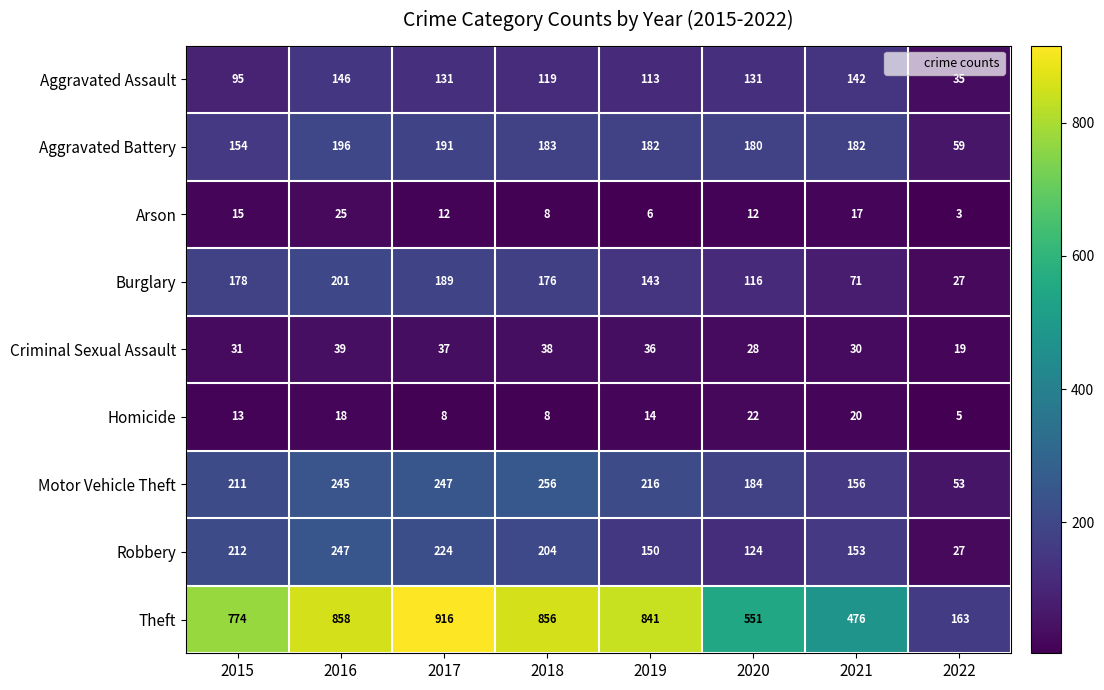

Which series has the widest spread of values?

Theft